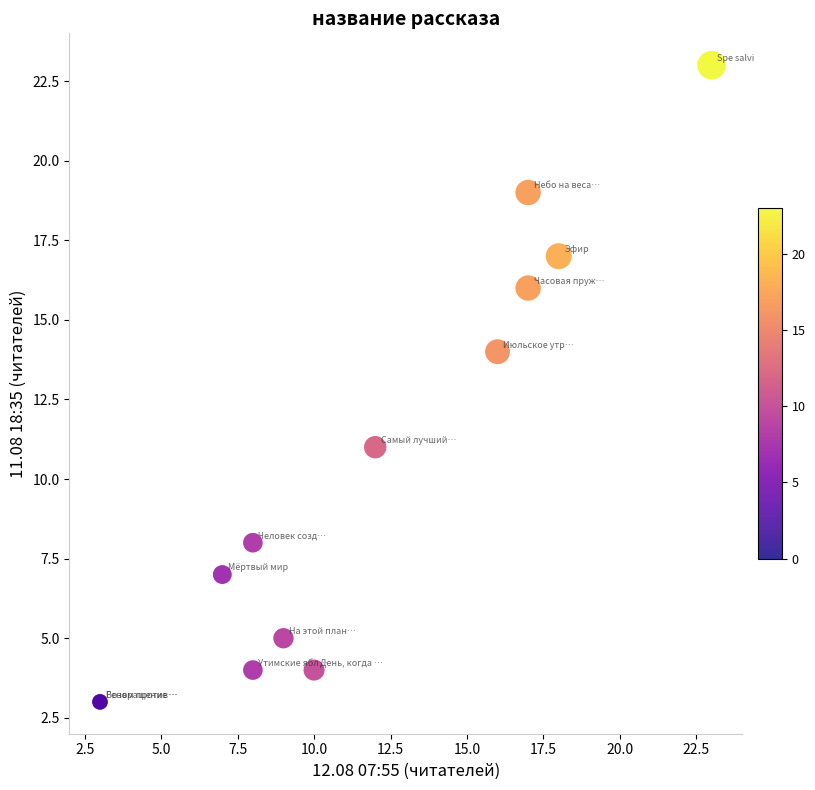

What Y value in the scatter plot is closest to 13?

14